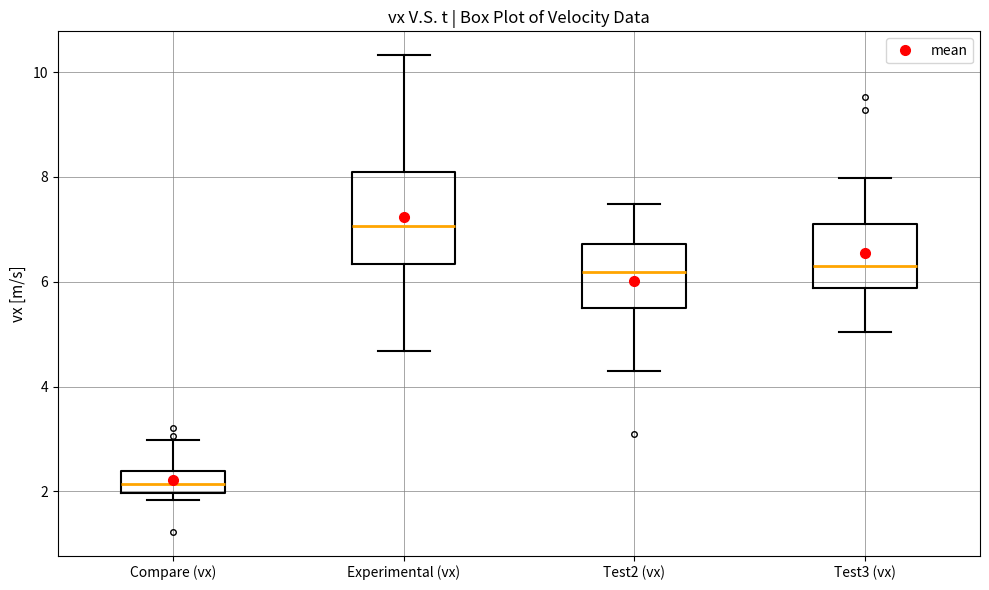

Which box's median line is the lowest?

Compare (vx)